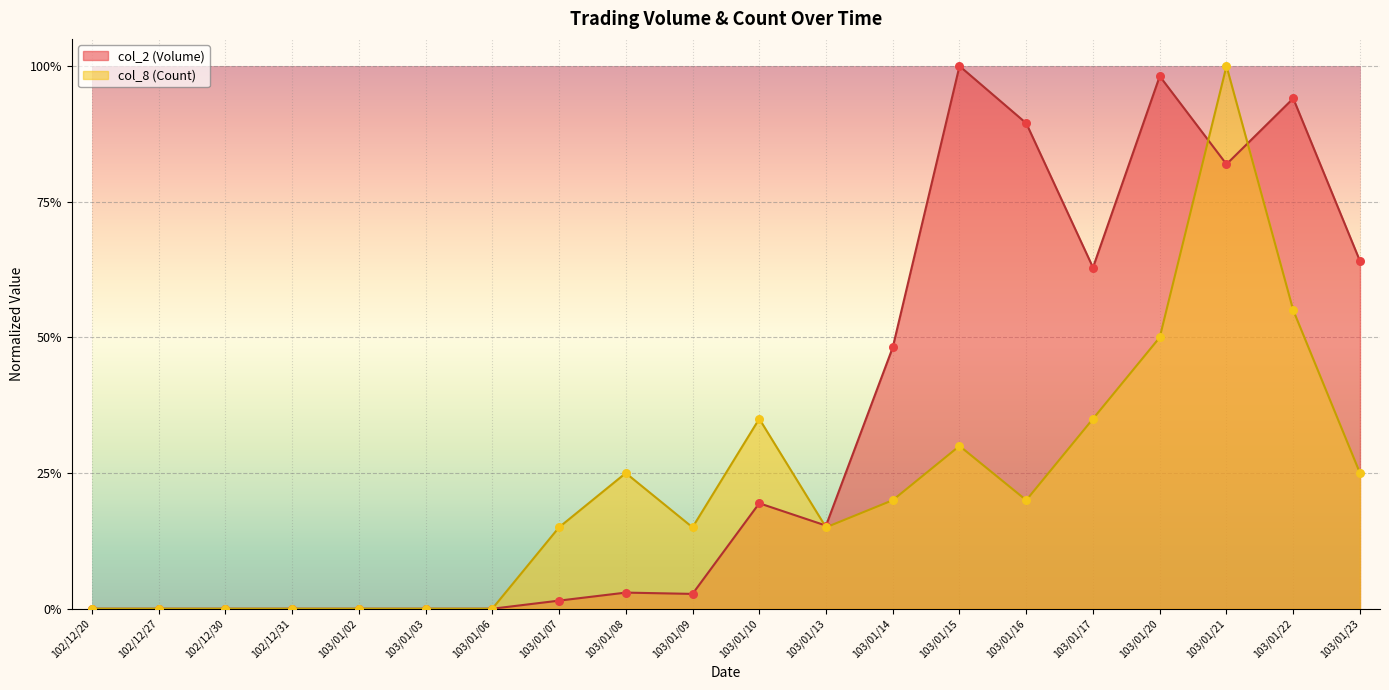

At which category is the sum across all series the highest?

103/01/21